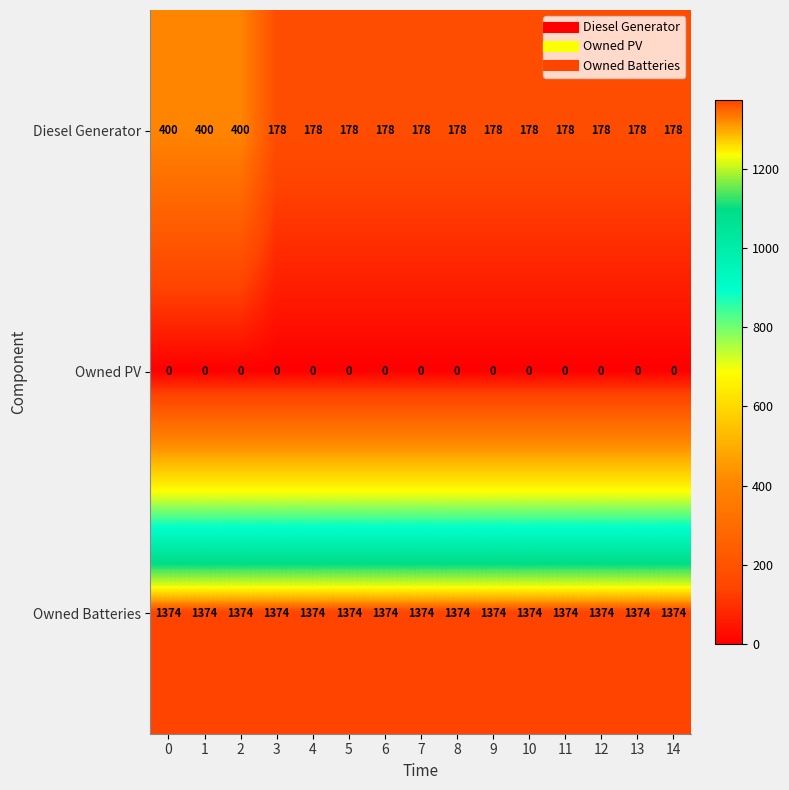

List the series in order of their peak value, lowest first.

Owned PV, Diesel Generator, Owned Batteries